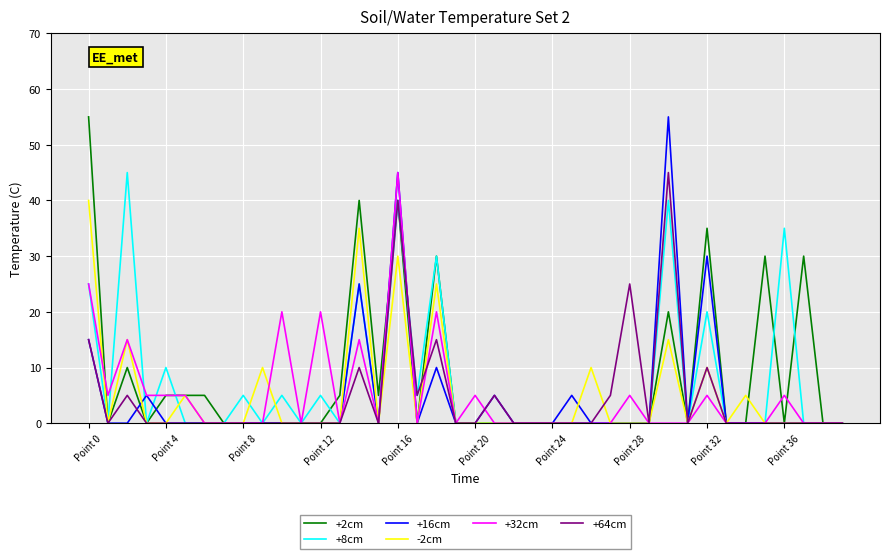

How many distinct data groups are displayed?

6